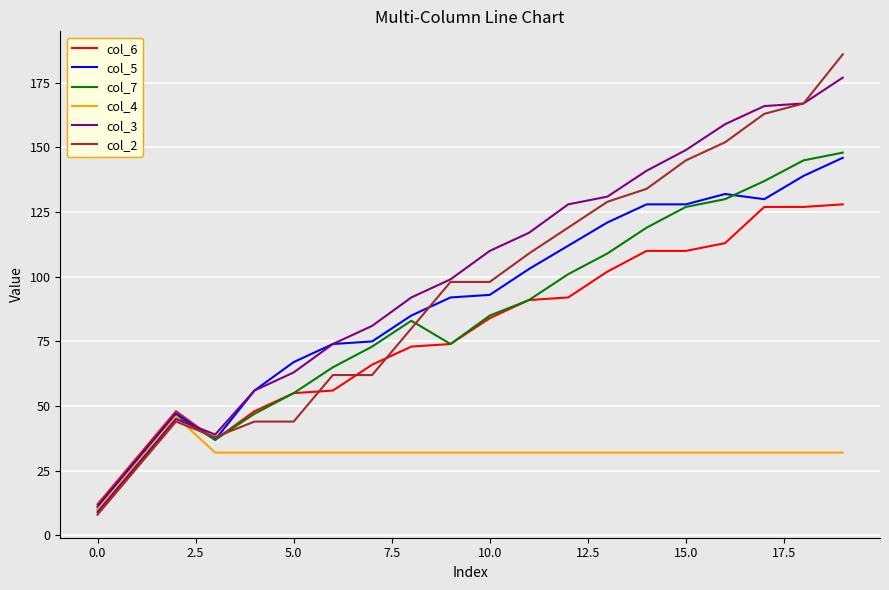

Rank the series by their maximum value, from highest to lowest.

col_2, col_3, col_7, col_5, col_6, col_4